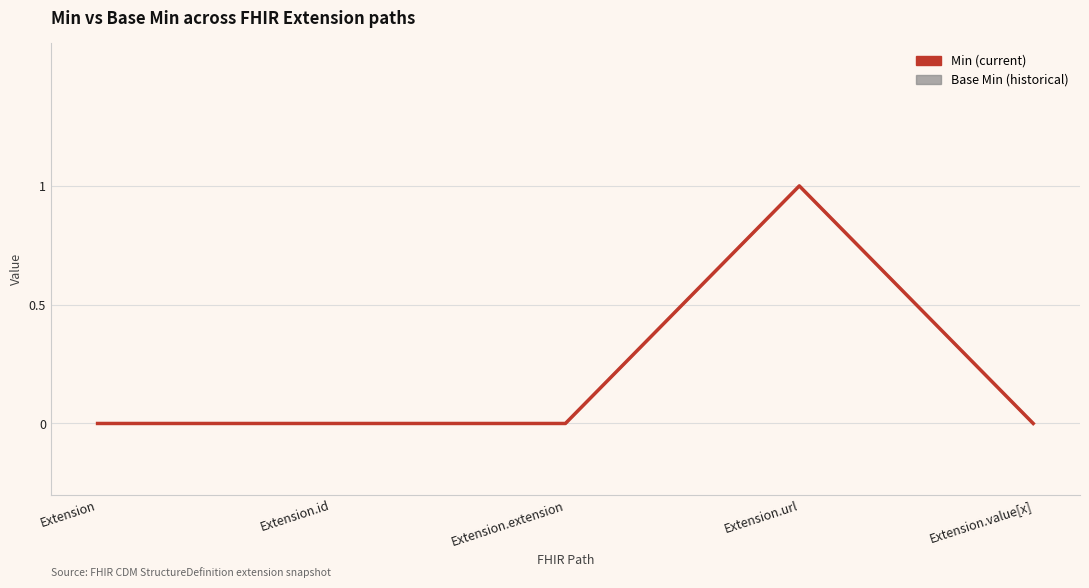

Which category has the lowest value across all series?

Extension